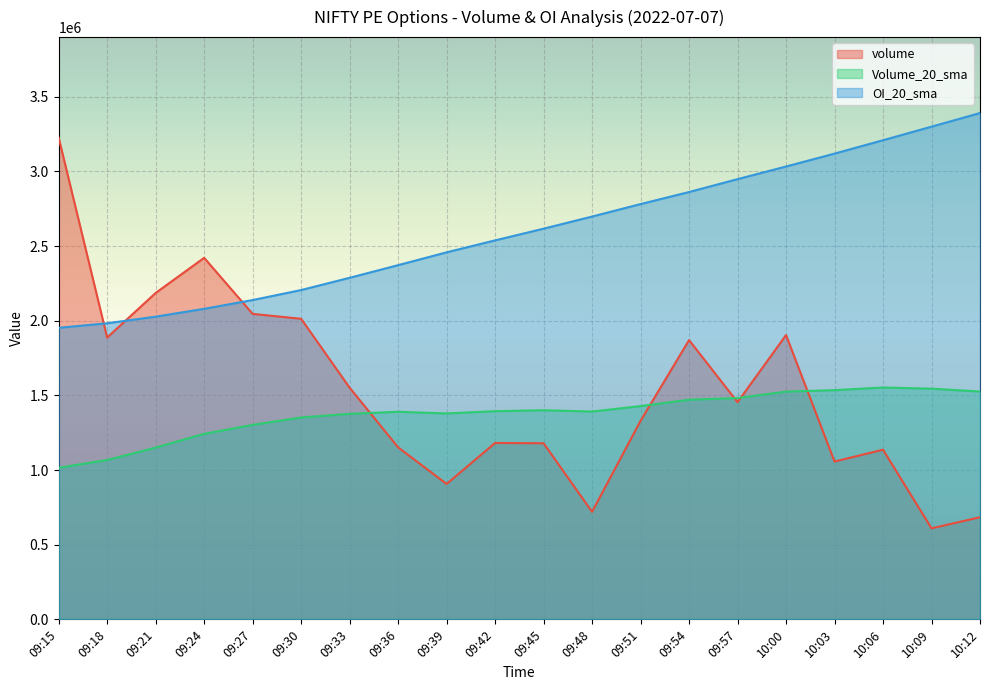

The volume series shows 3373934.1 at 10:00. True or false?

False